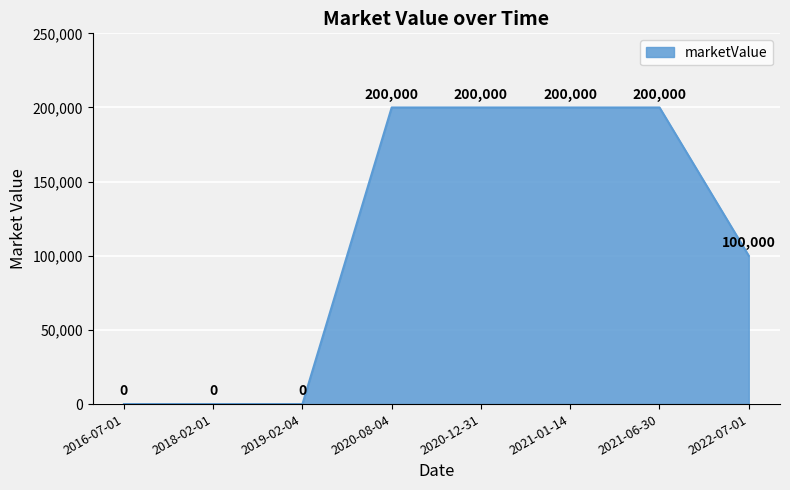

The chart shows a value of 100000 at 2022-07-01. True or false?

True